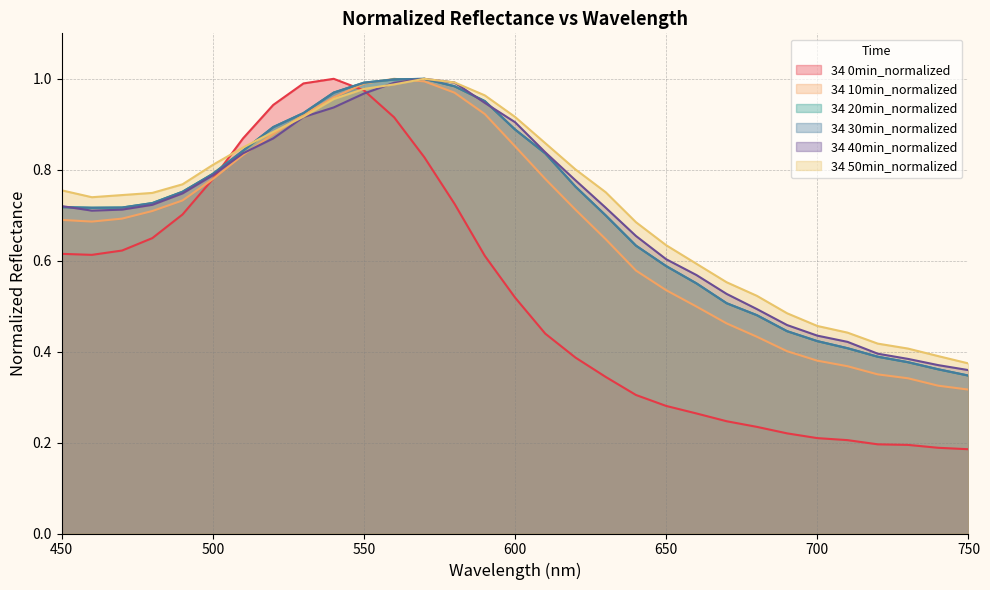

Which series ends up on top after the final intersection of 34 0min_normalized and 34 10min_normalized?

34 10min_normalized